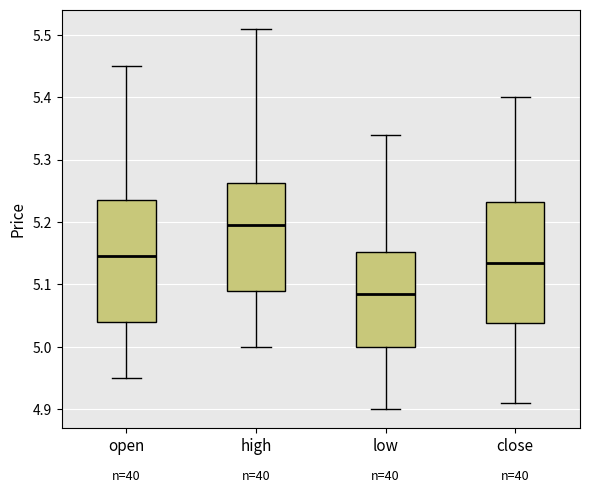

Where is the lower edge of the box for open on the y-axis? The values are not printed on the chart, so give them approximately, as read against the axis.

5.04